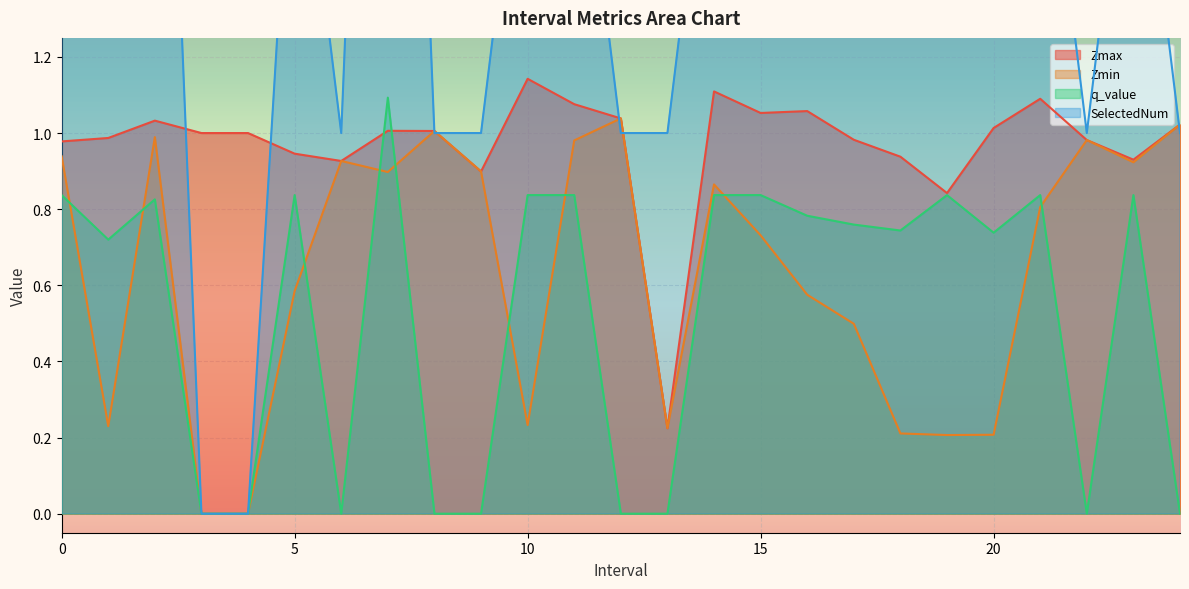

What is the total value across all series at 3.0?

1.0